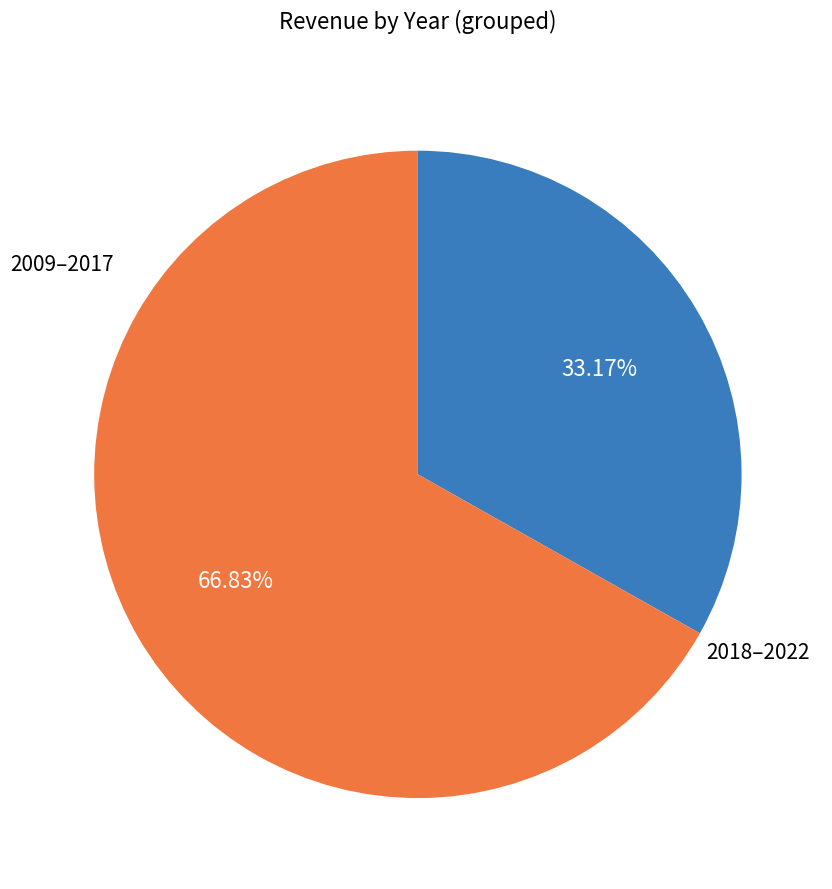

Is there any slice that represents more than half of the pie?

Yes